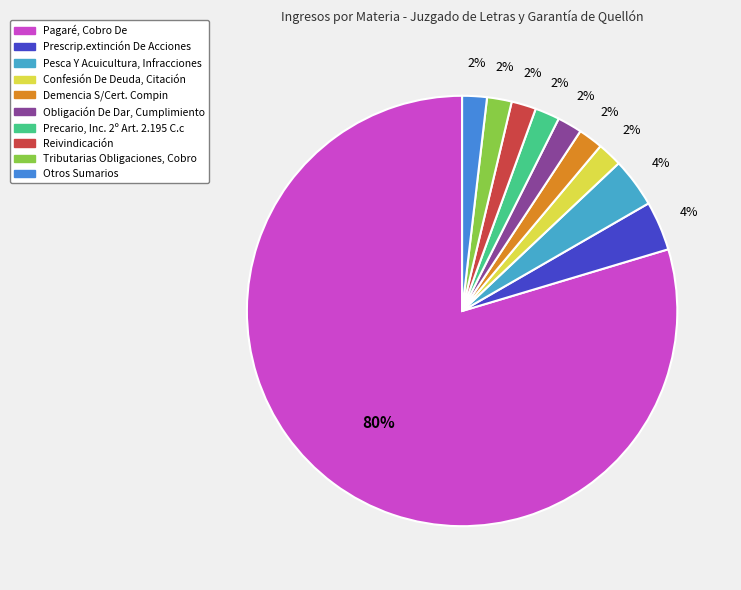

Which category has the smallest portion of the pie?

Confesión De Deuda, Citación